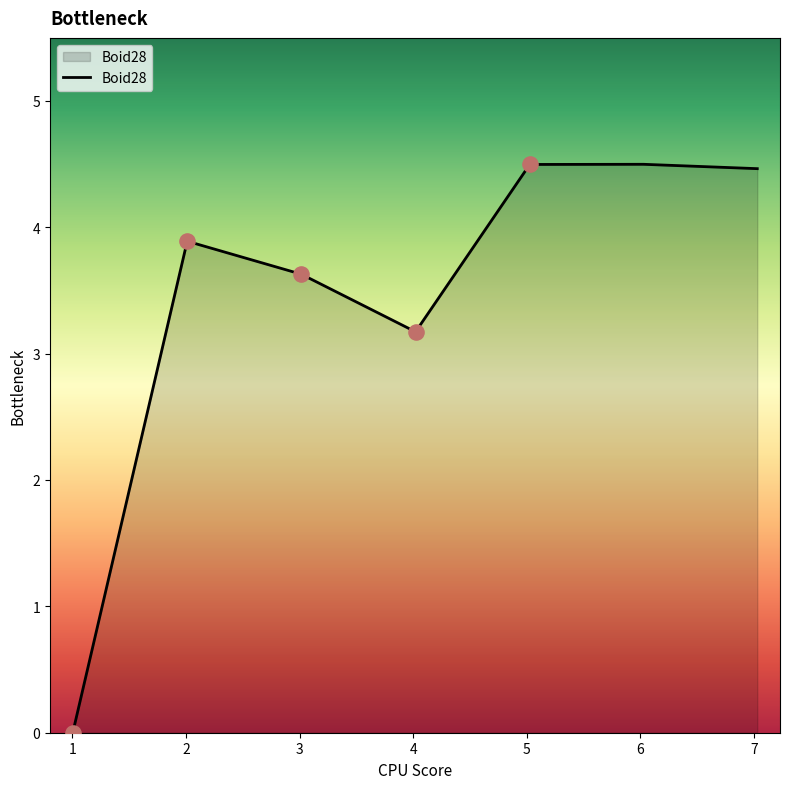

What is the greatest value displayed?

4.5